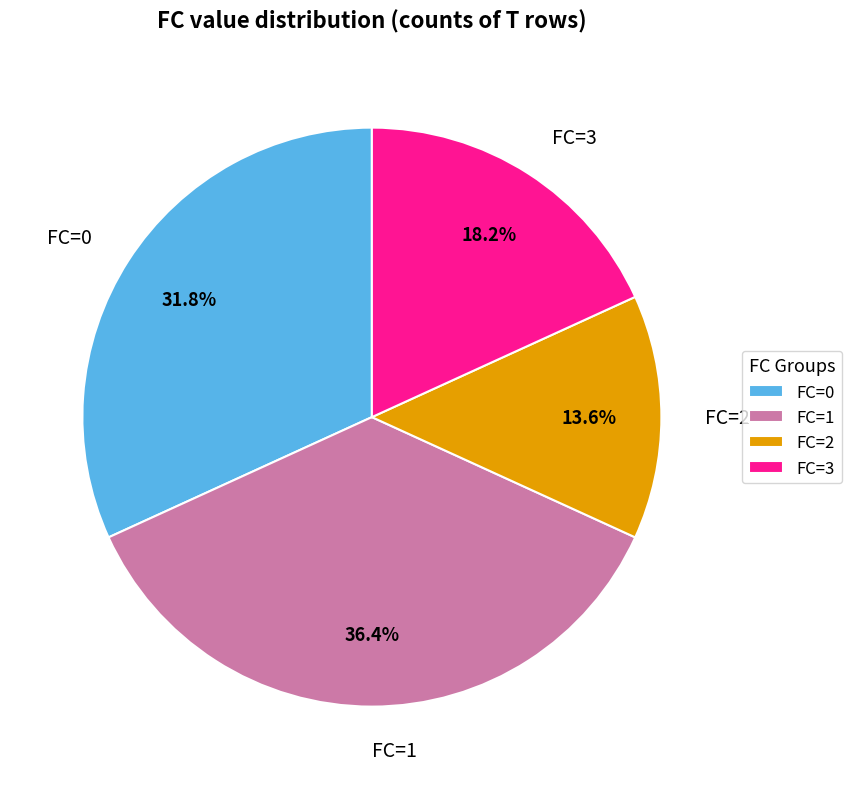

Which category has the smallest portion of the pie?

FC=2